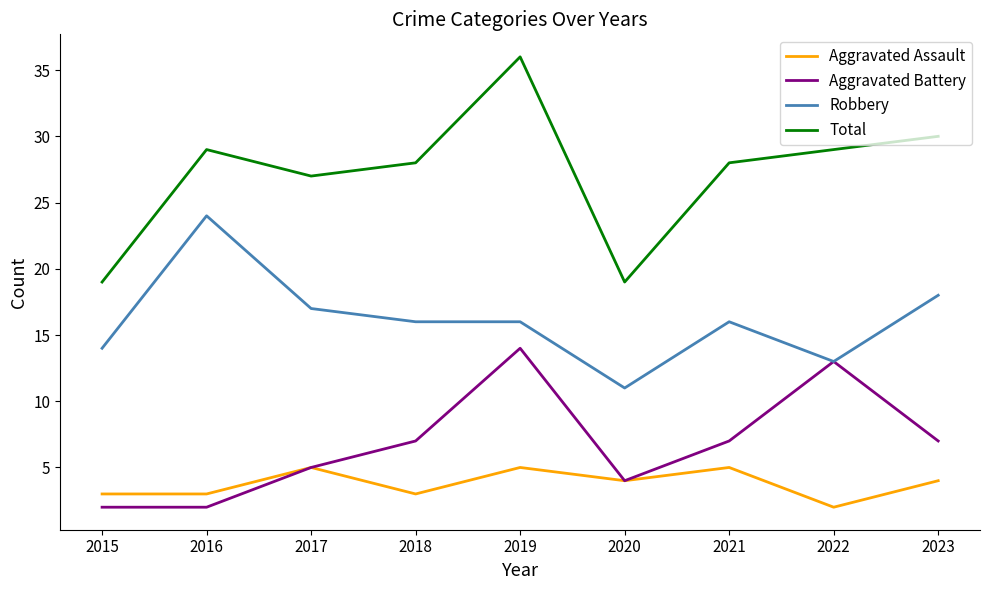

Count the number of data series in this chart.

4